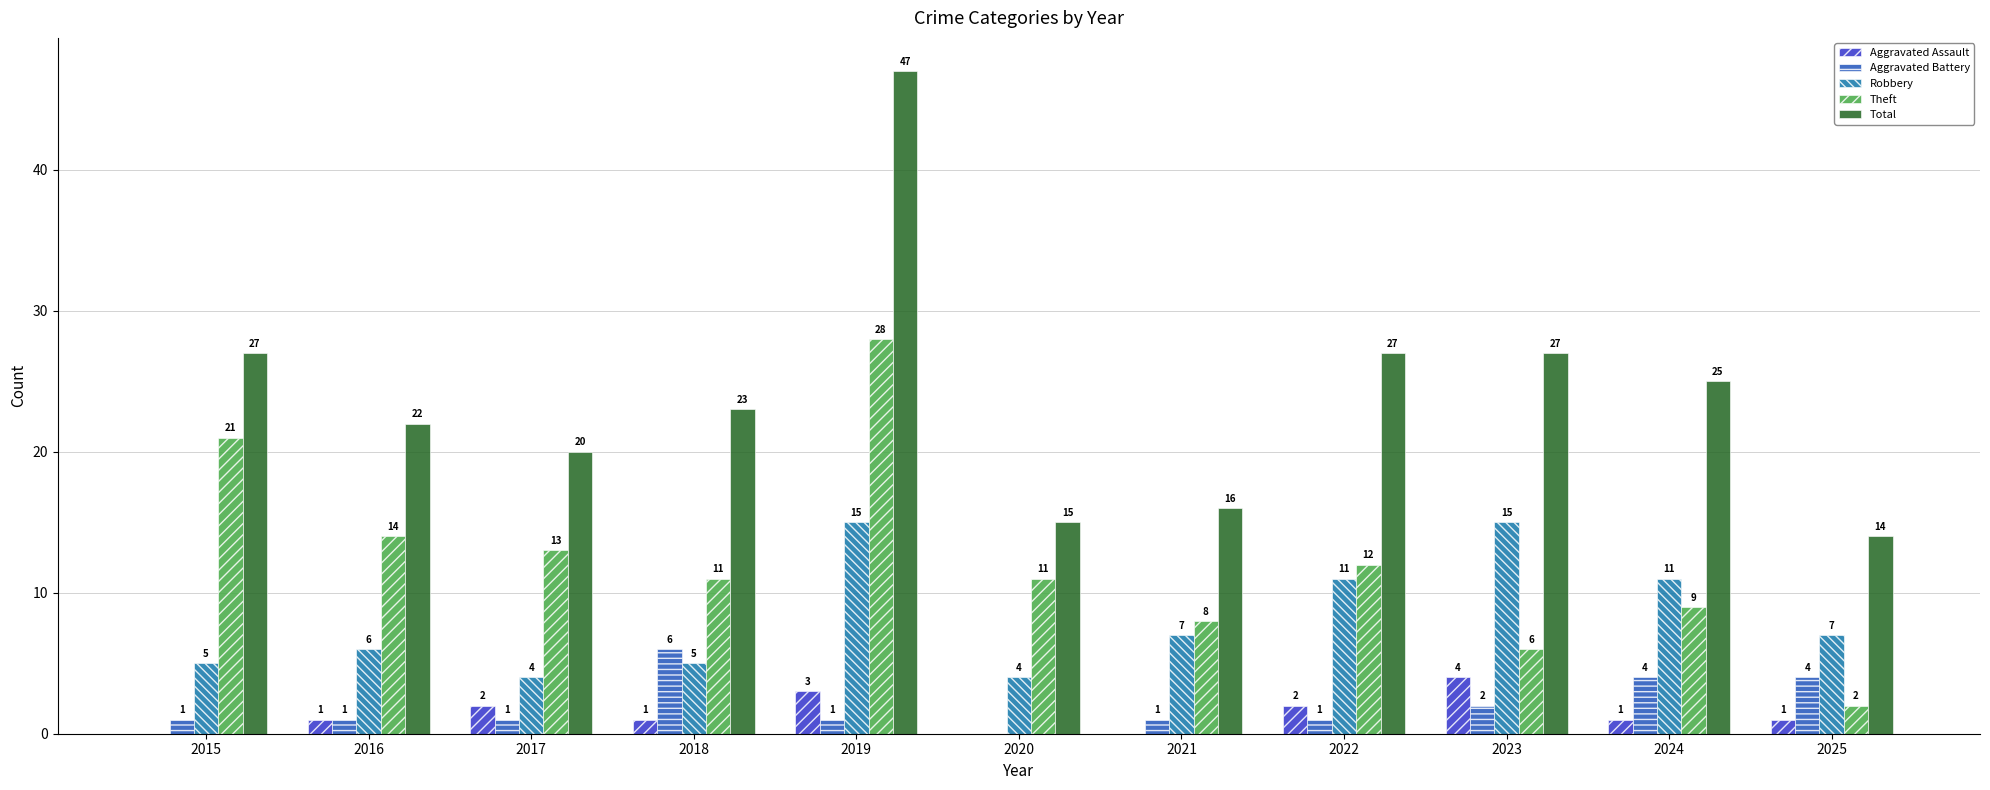

Between 2020 and 2024, which series saw the biggest shift?

Total